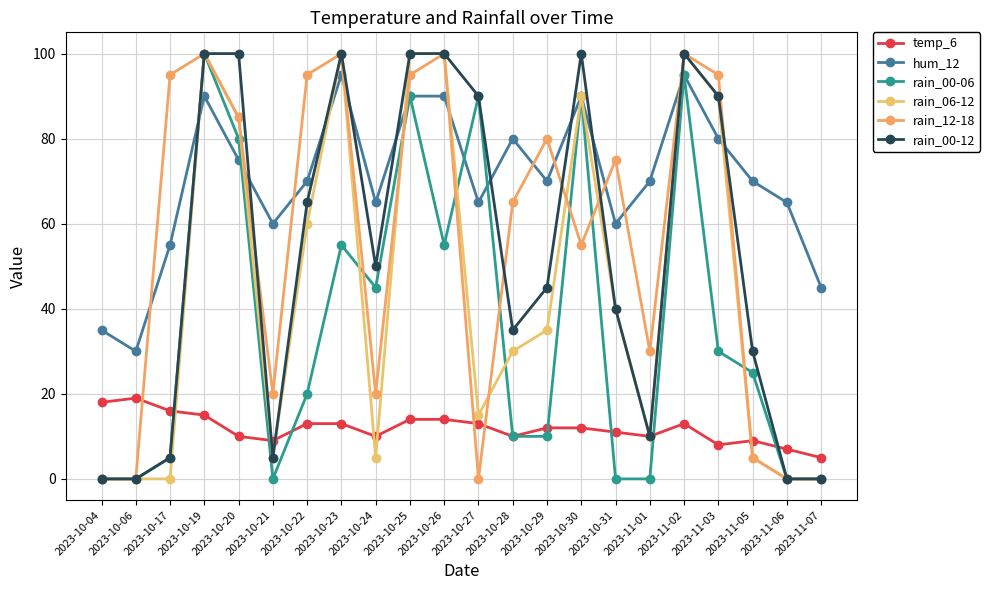

What position from the left is 2023-10-24?

9